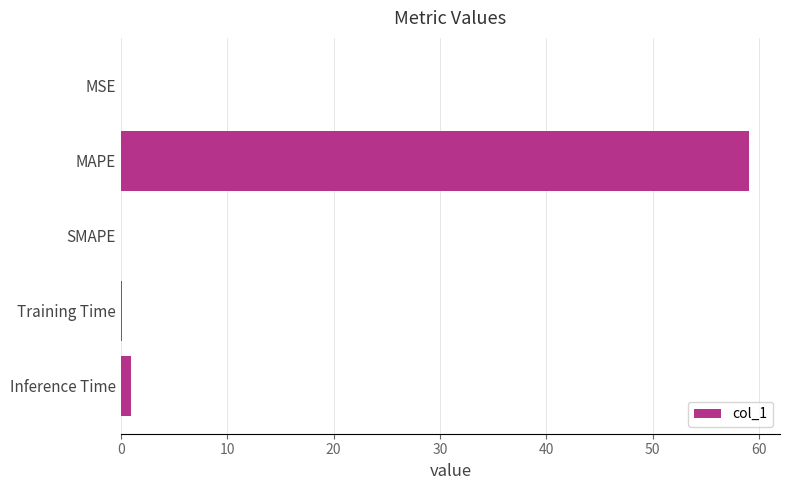

At which label is the value closest to 29?

Inference Time